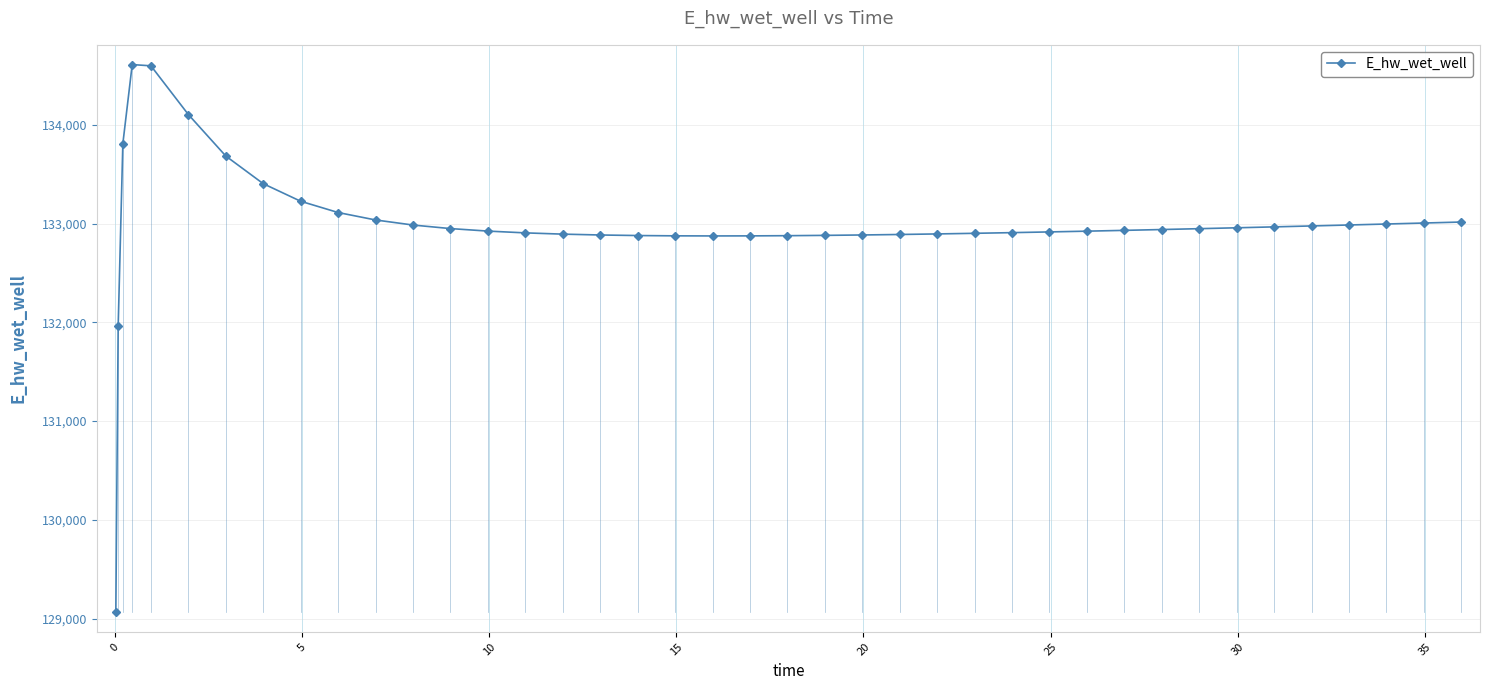

Does the chart display data point markers on the line(s)?

Yes